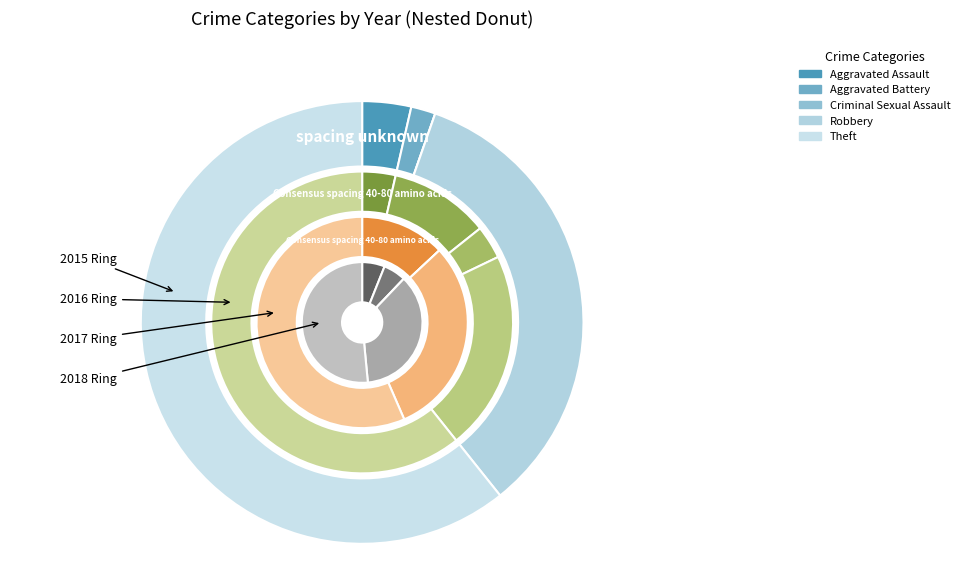

Which category accounts for the majority?

Theft